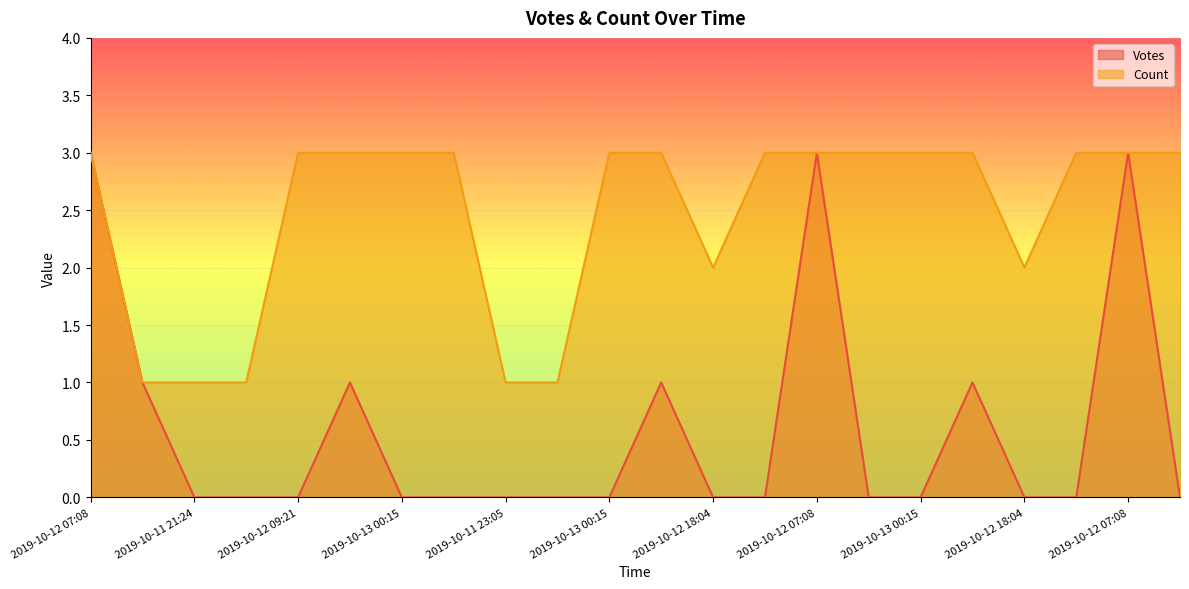

True or false: Count and Votes cross at least once.

False